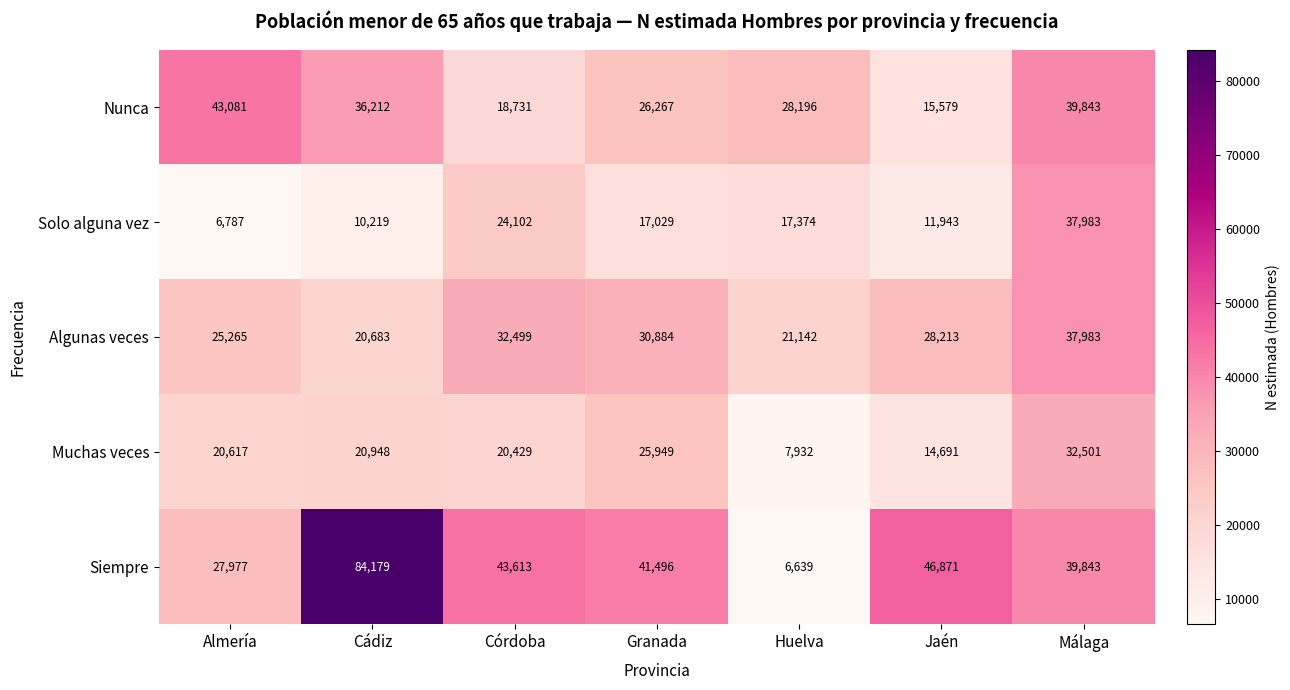

What is the maximum value shown in the chart?

84179